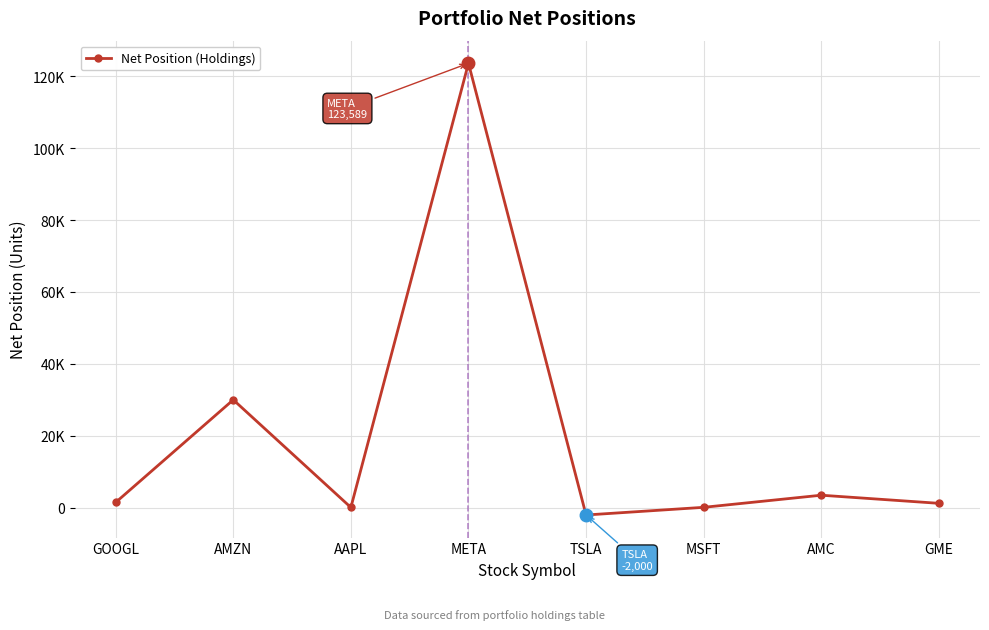

List the labels in order of value, smallest first.

TSLA, AAPL, MSFT, GME, GOOGL, AMC, AMZN, META